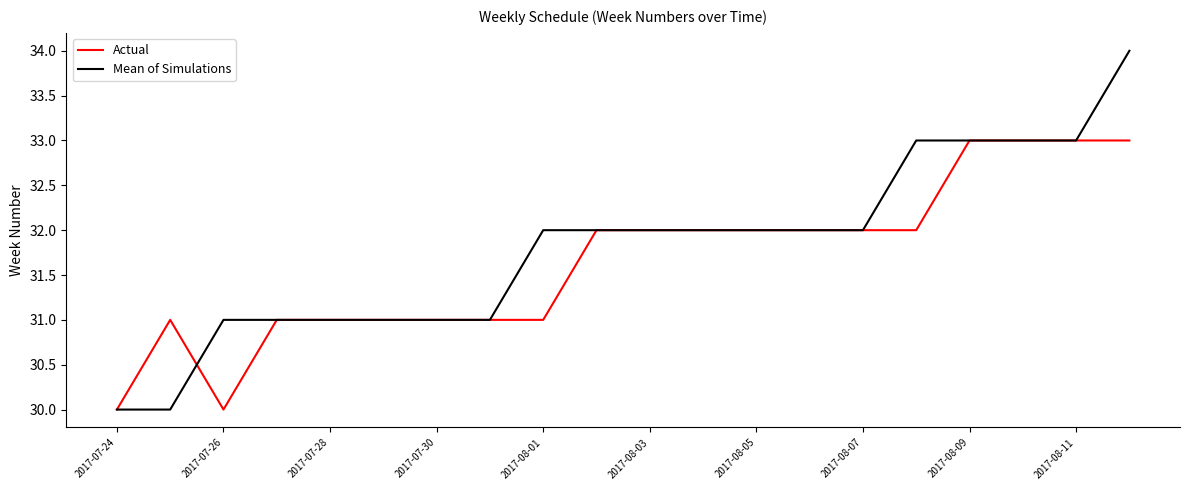

How many series are shown in this chart?

2